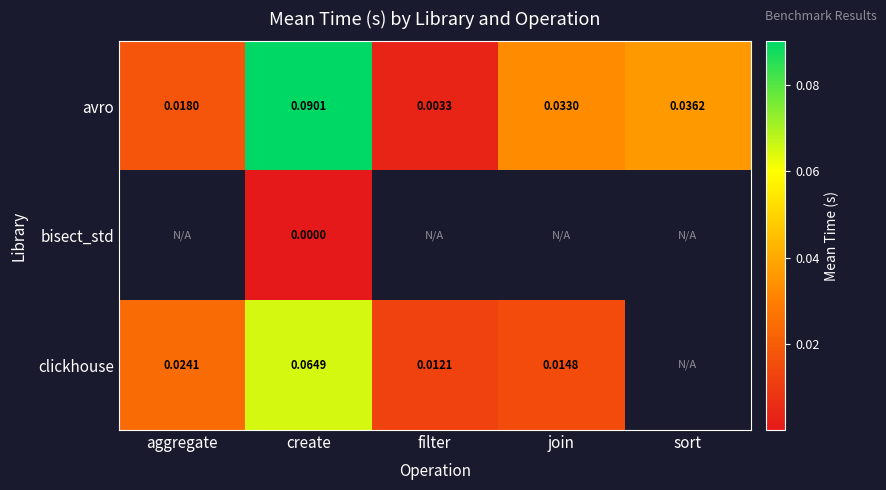

Is the value of clickhouse at join greater than the value of bisect_std at create?

Yes